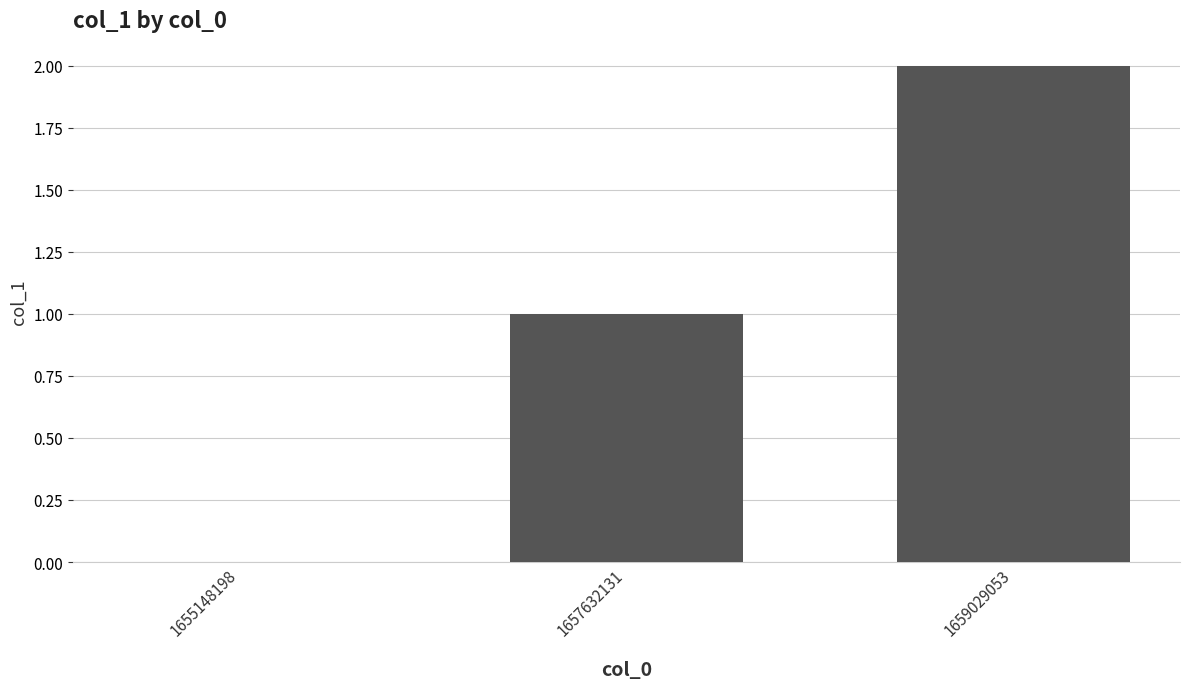

Count the number of data series in this chart.

1